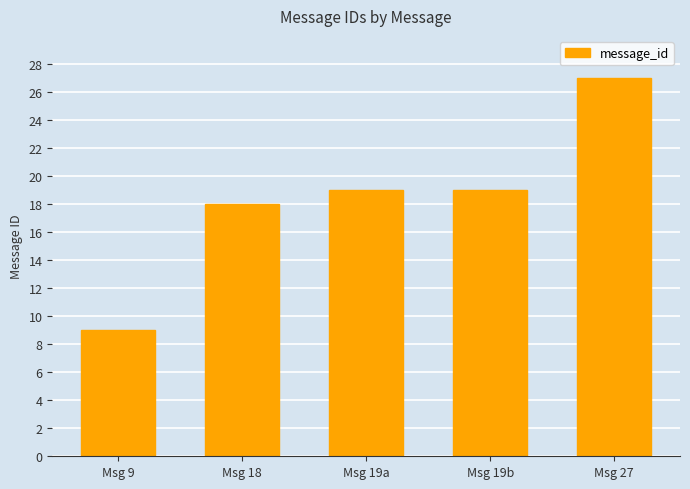

Read the value at Msg 9.

9